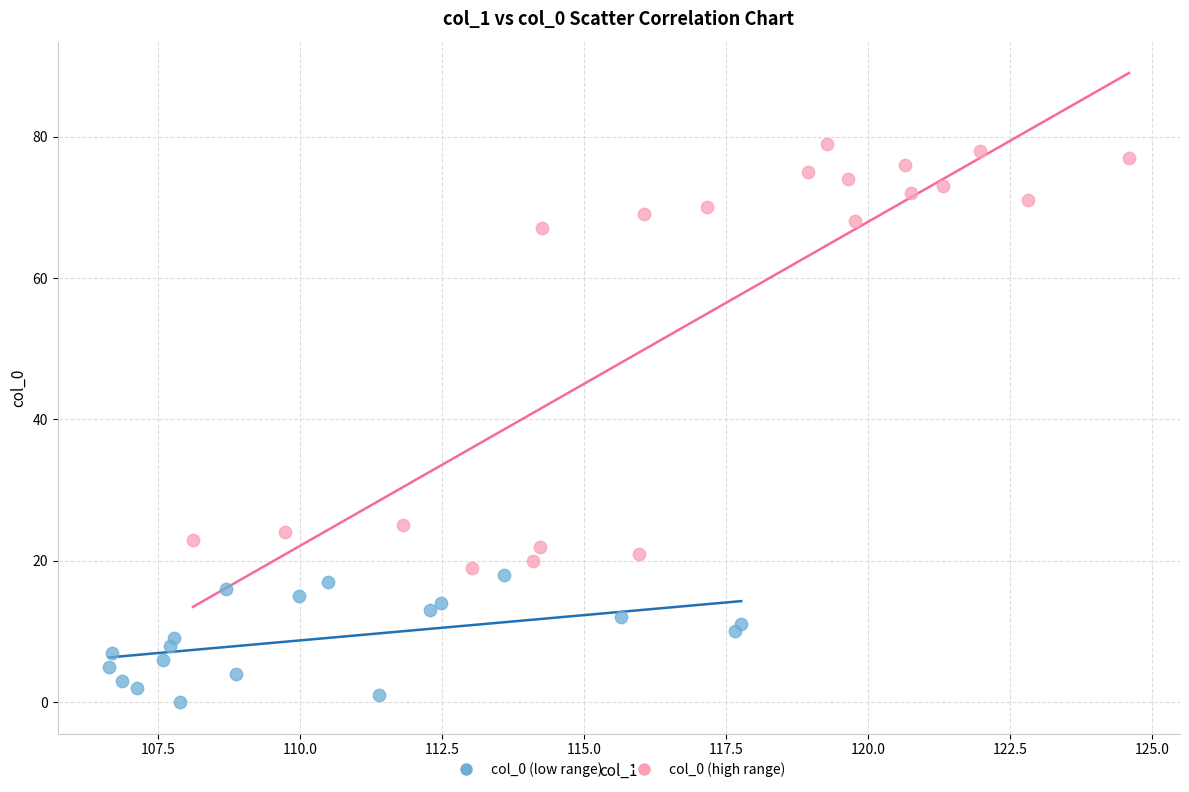

Which series reaches the maximum Y coordinate?

col_0 (high range)